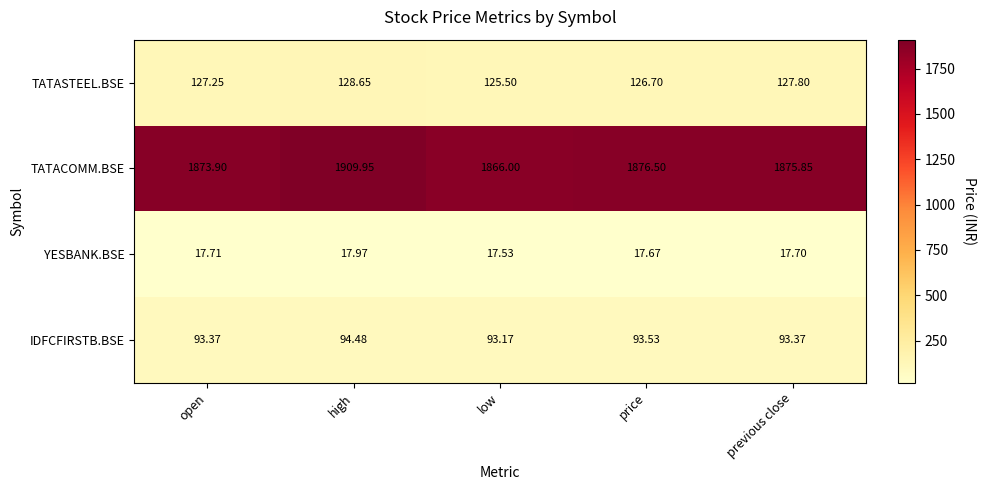

Which series changed the most between low and previous close?

TATACOMM.BSE